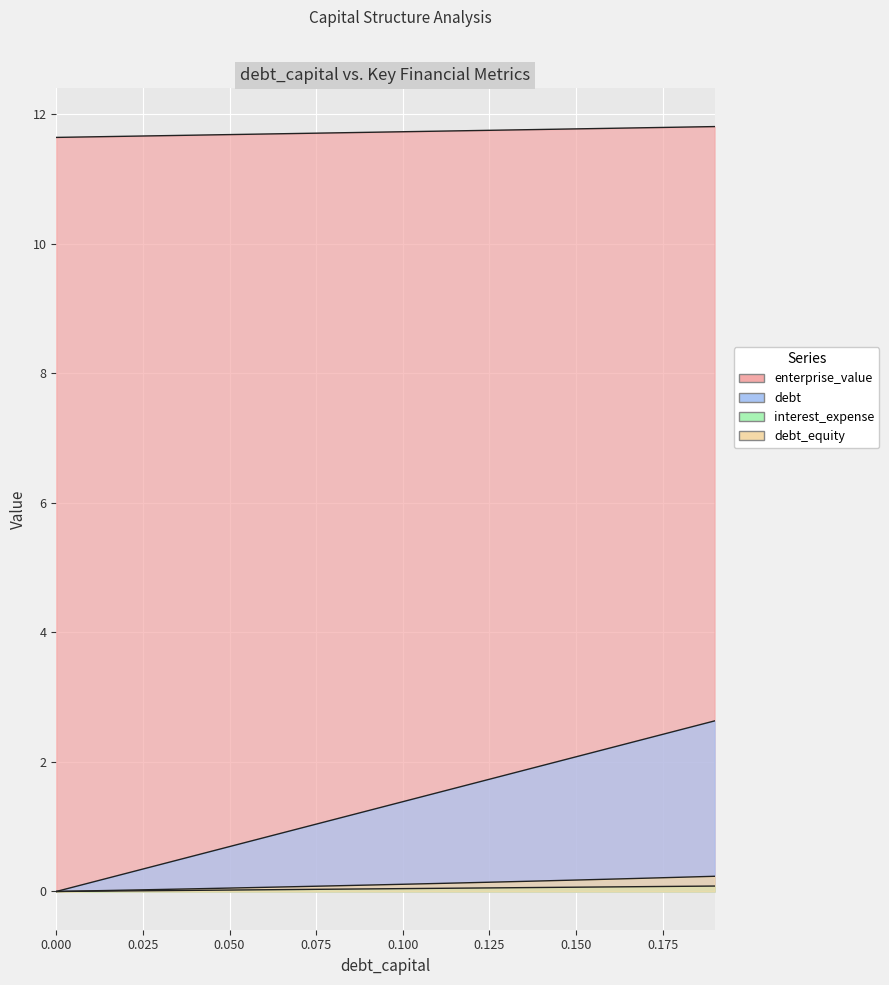

At how many categories does at least one series exceed 11?

20